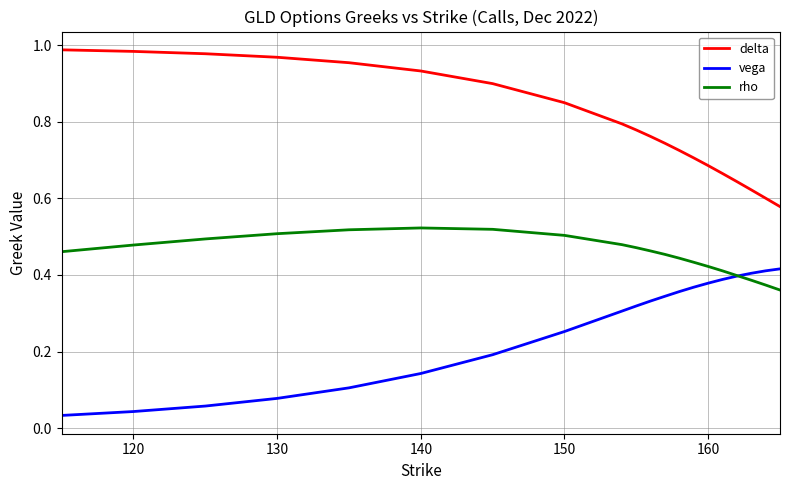

List the series in order of their overall mean, highest first.

delta, rho, vega